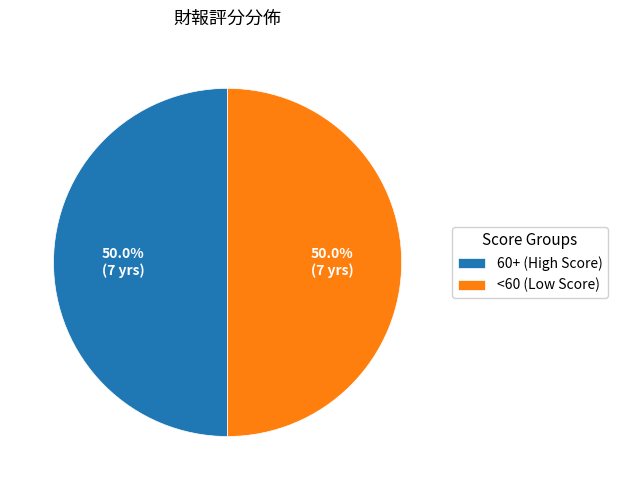

What portion of the pie excludes <60 (Low Score)?

50.0%